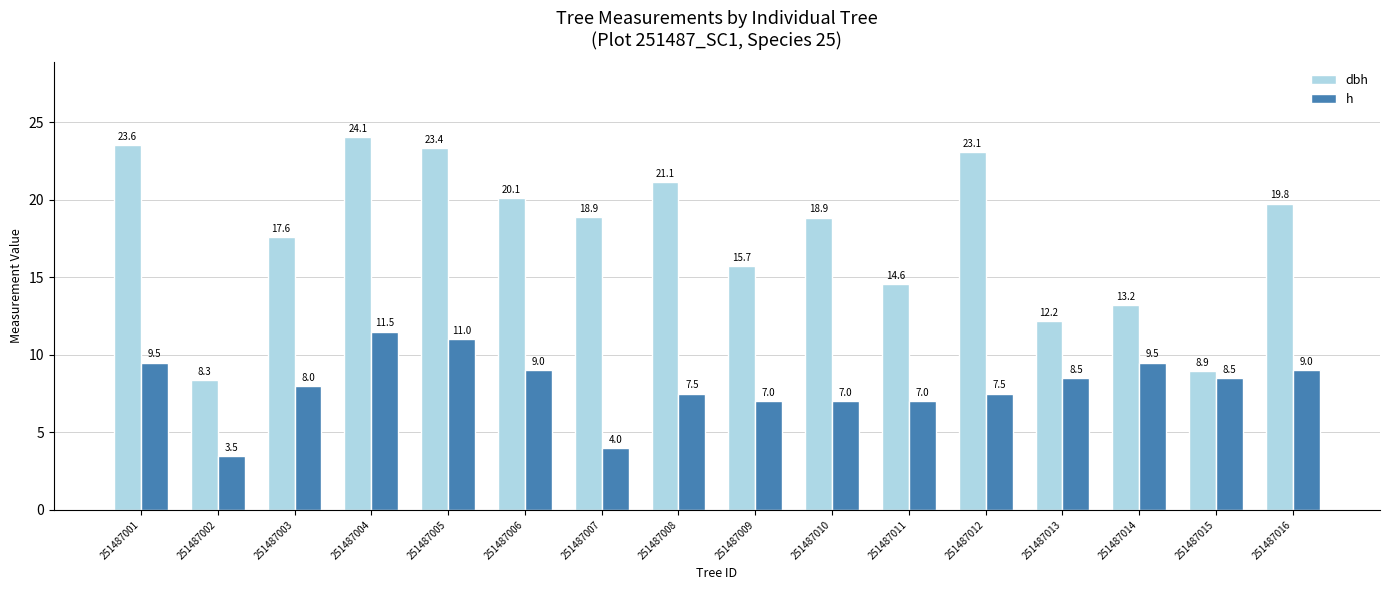

What is the difference between the second highest and minimum values in the h series?

7.5